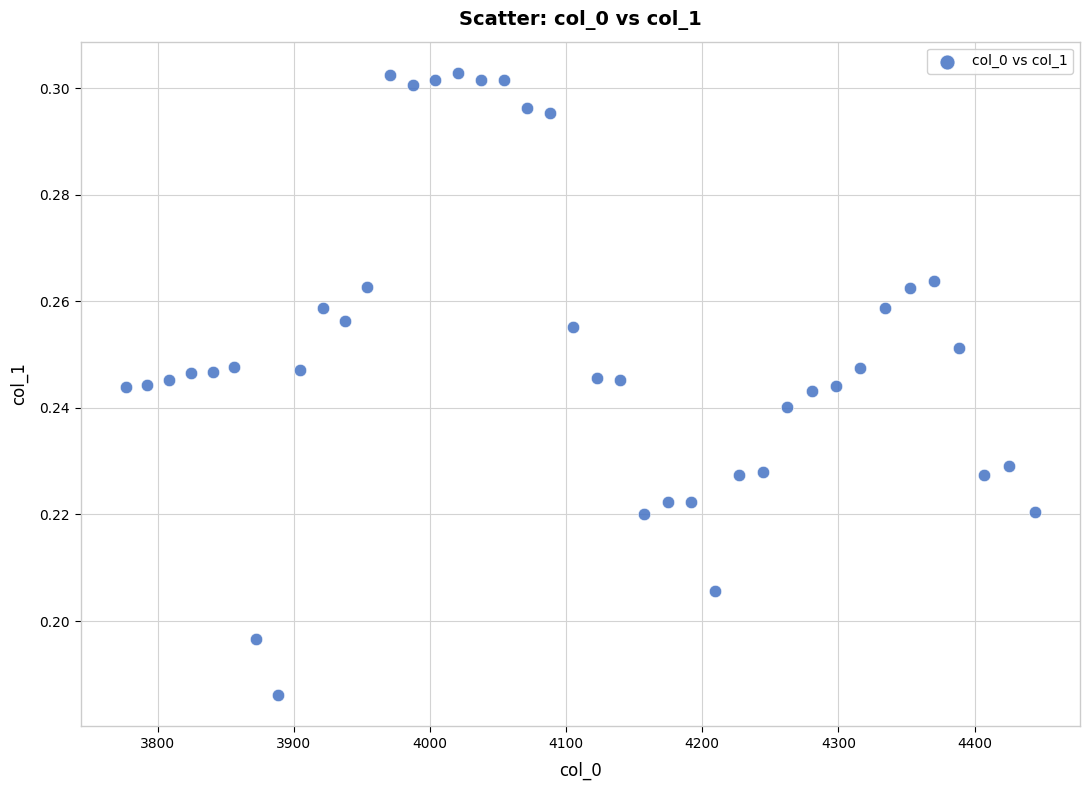

What is the range of X values (max minus min)?

667.4